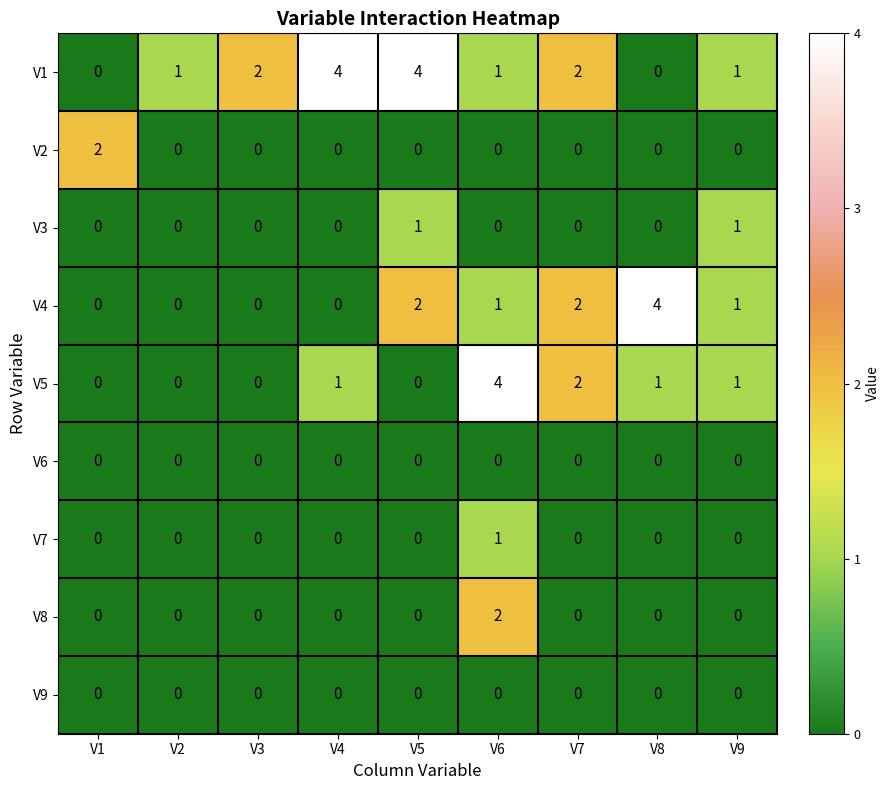

Is it true that V2 equals 0 at V7?

True